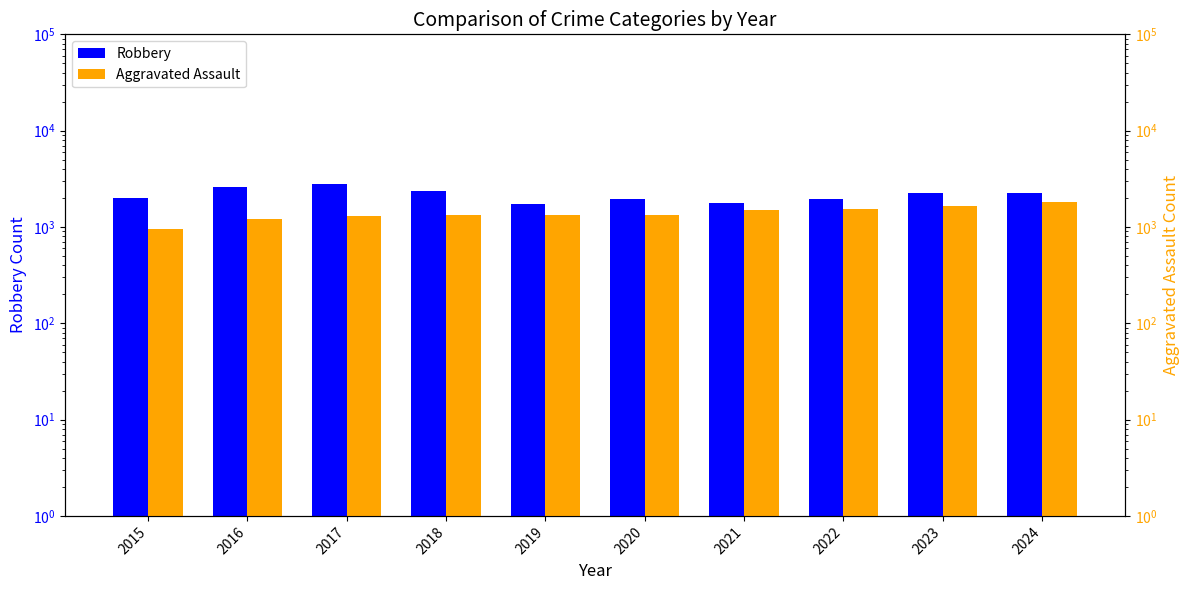

Is the value of Aggravated Assault at 2016 greater than the value of Robbery at 2016?

No